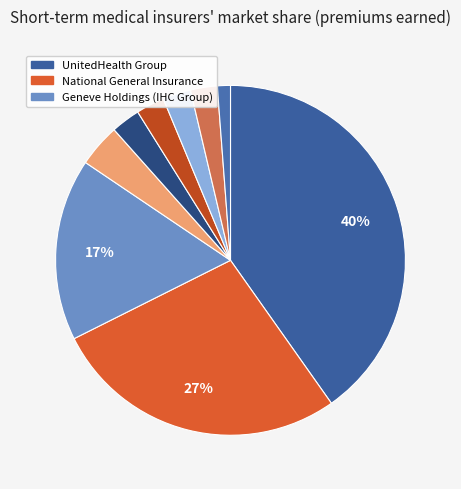

Count the number of slices in the pie.

9